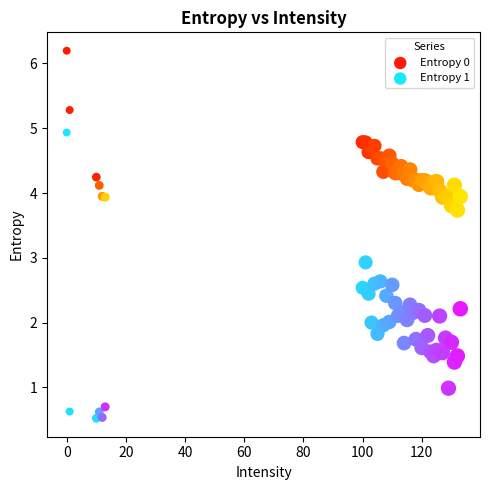

Which series has the largest Y range (max minus min)?

Entropy 1